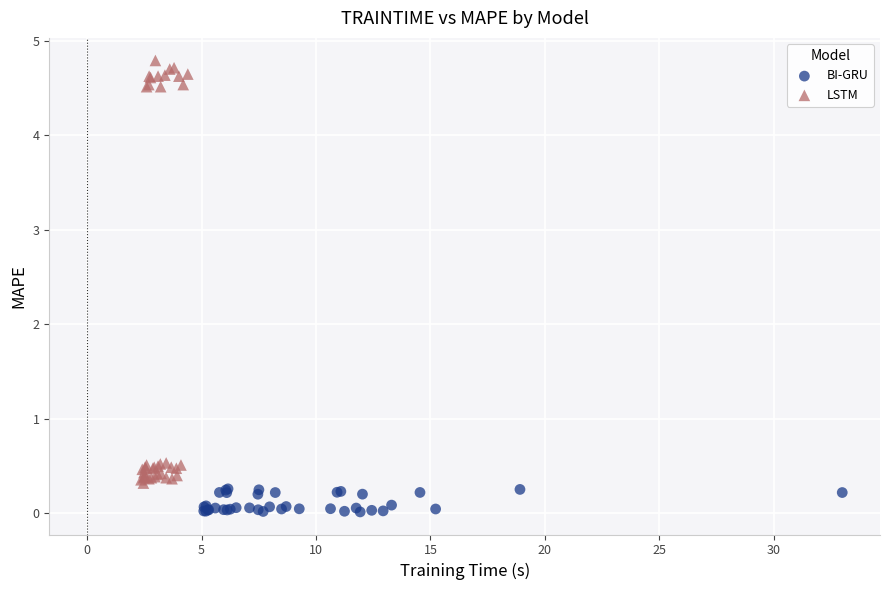

Which series reaches the minimum Y coordinate?

BI-GRU